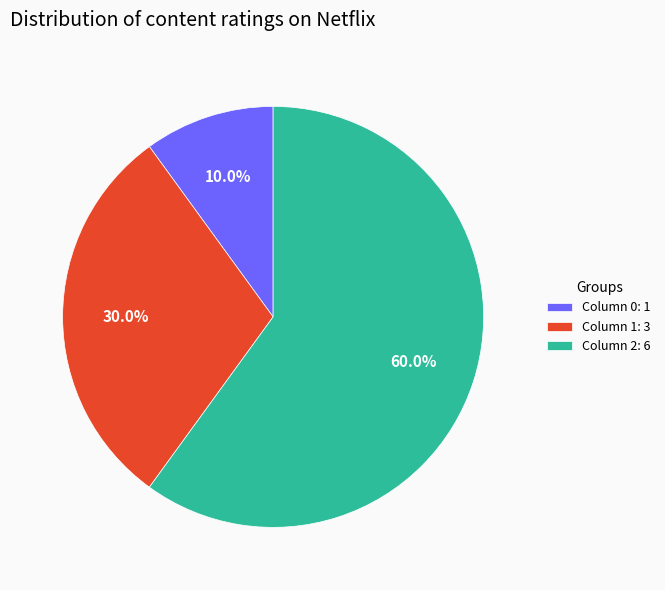

Which has a higher value, Column 2: 6 or Column 0: 1?

Column 2: 6